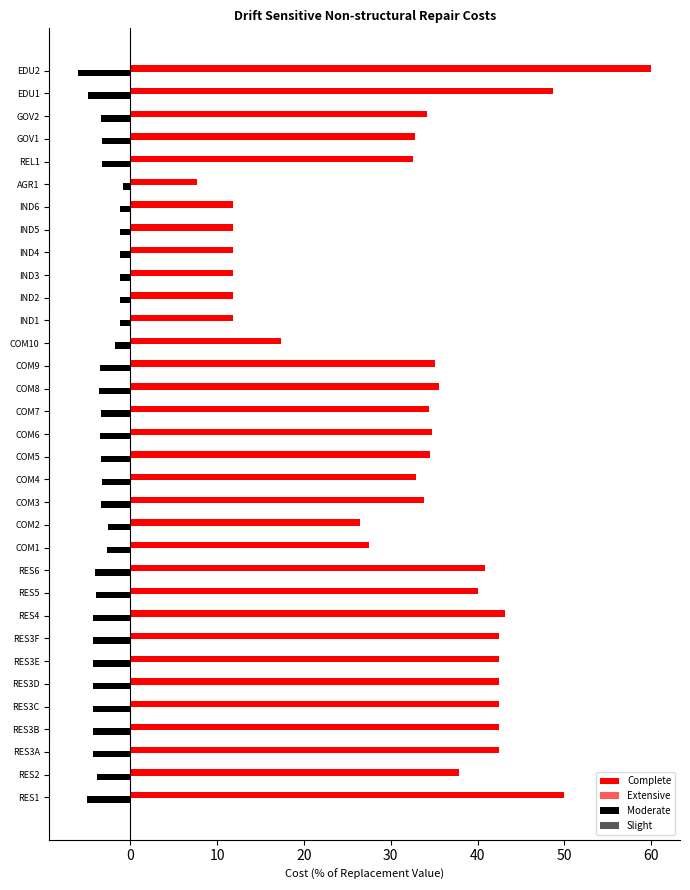

Which series has the largest total across all categories?

Complete